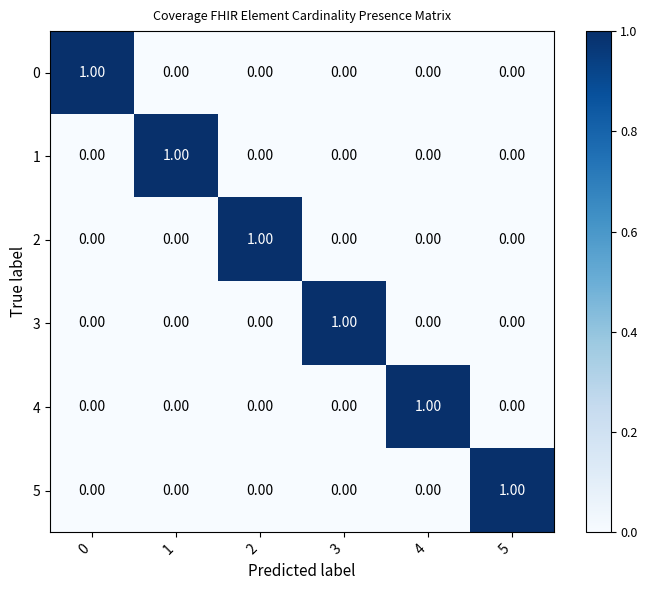

At how many categories does at least one series exceed 0?

6